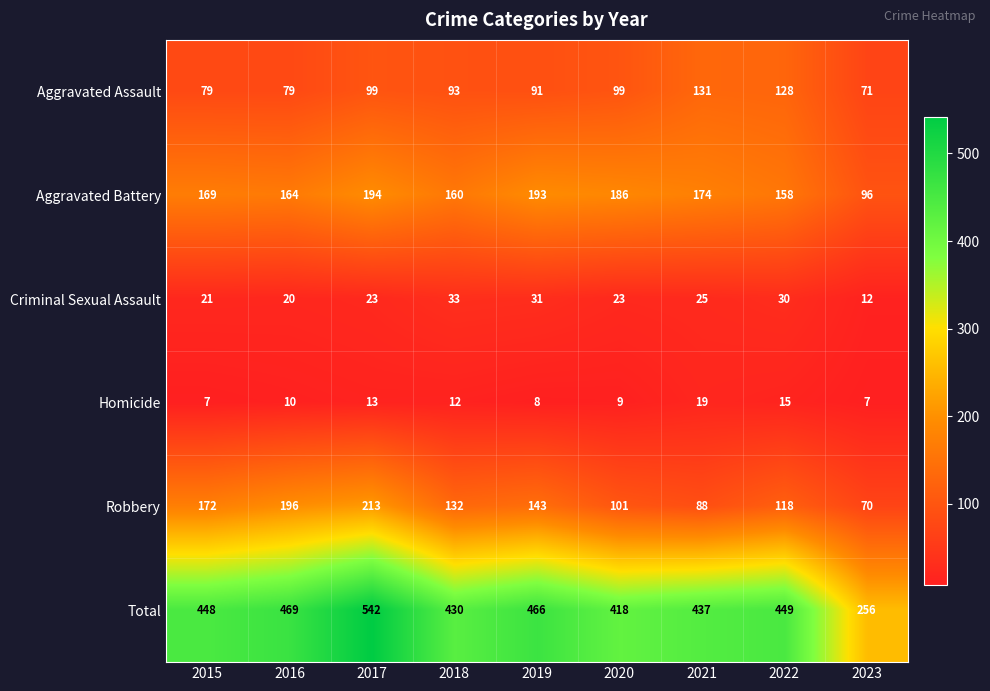

What is the difference between the highest and lowest values at 2016?

459